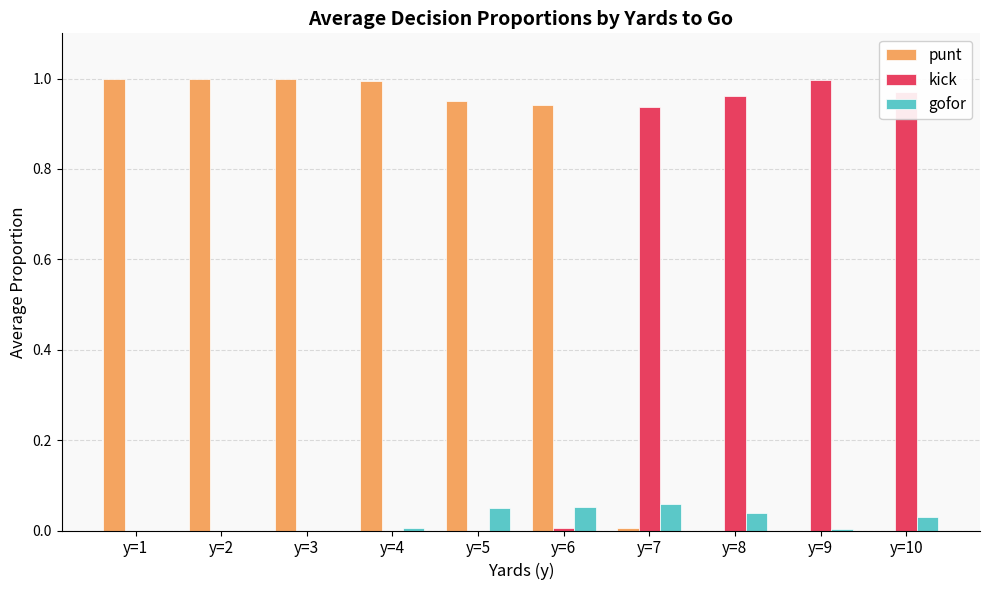

Which series has the largest total across all categories?

punt